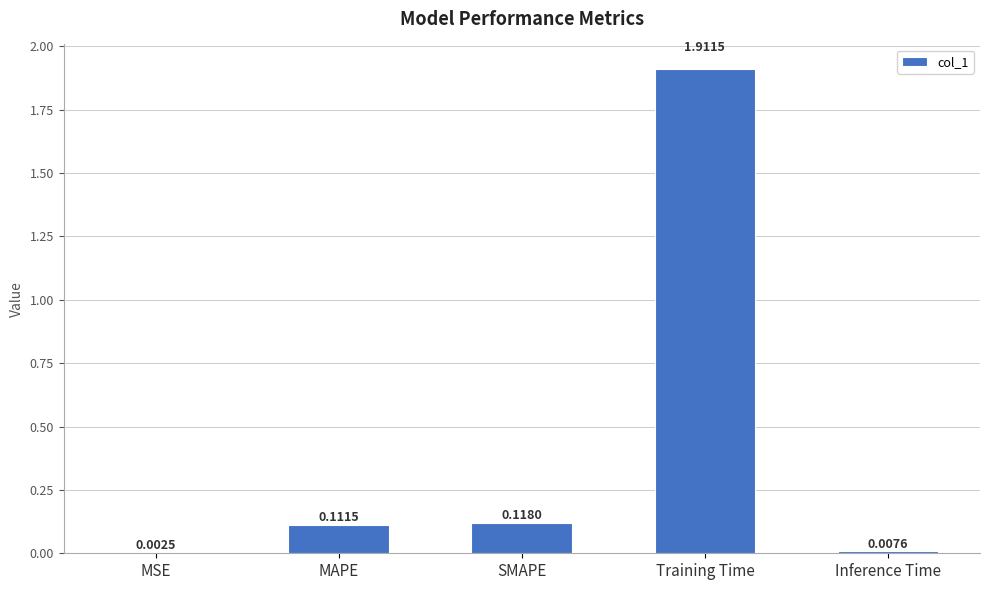

Which has a higher value, Inference Time or Training Time?

Training Time